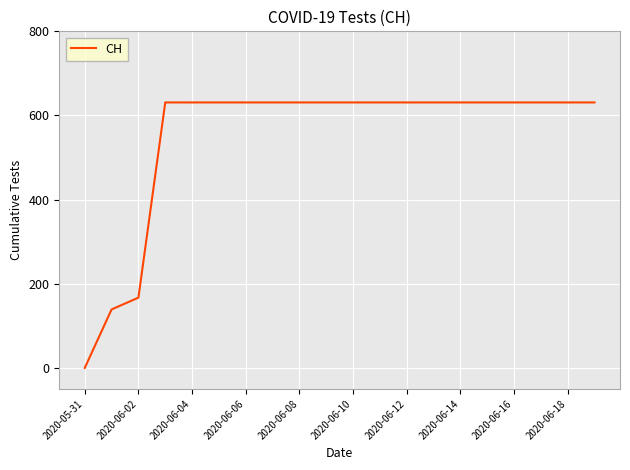

What is the difference between the second highest and second lowest values?

492